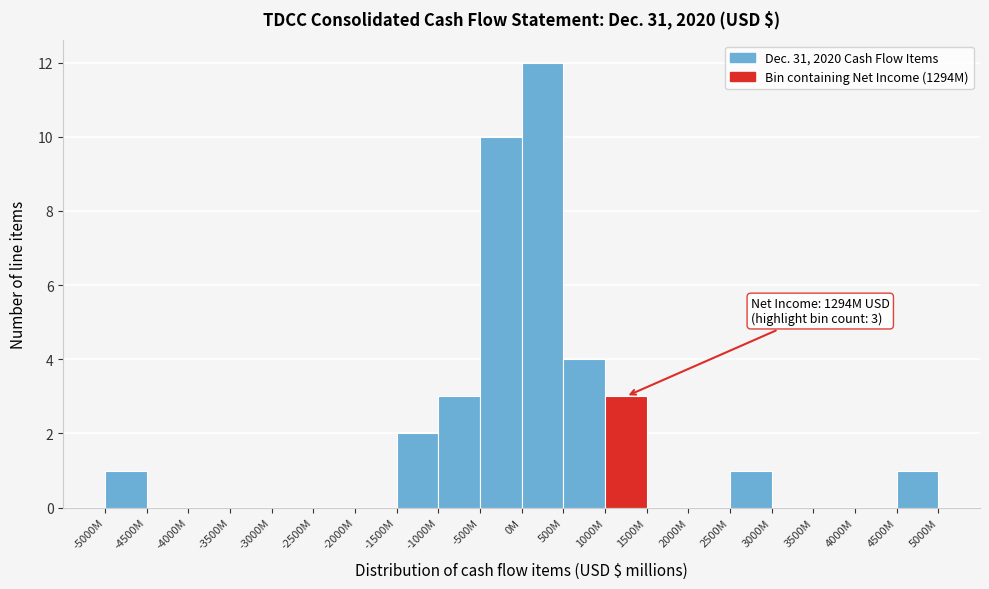

Reading left to right, extract all data points from this chart.

-5000M=1	-4500M=0	-4000M=0	-3500M=0	-3000M=0	-2500M=0	-2000M=0	-1500M=2	-1000M=3	-500M=10	0M=12	500M=4	1000M=3	1500M=0	2000M=0	2500M=1	3000M=0	3500M=0	4000M=0	4500M=1